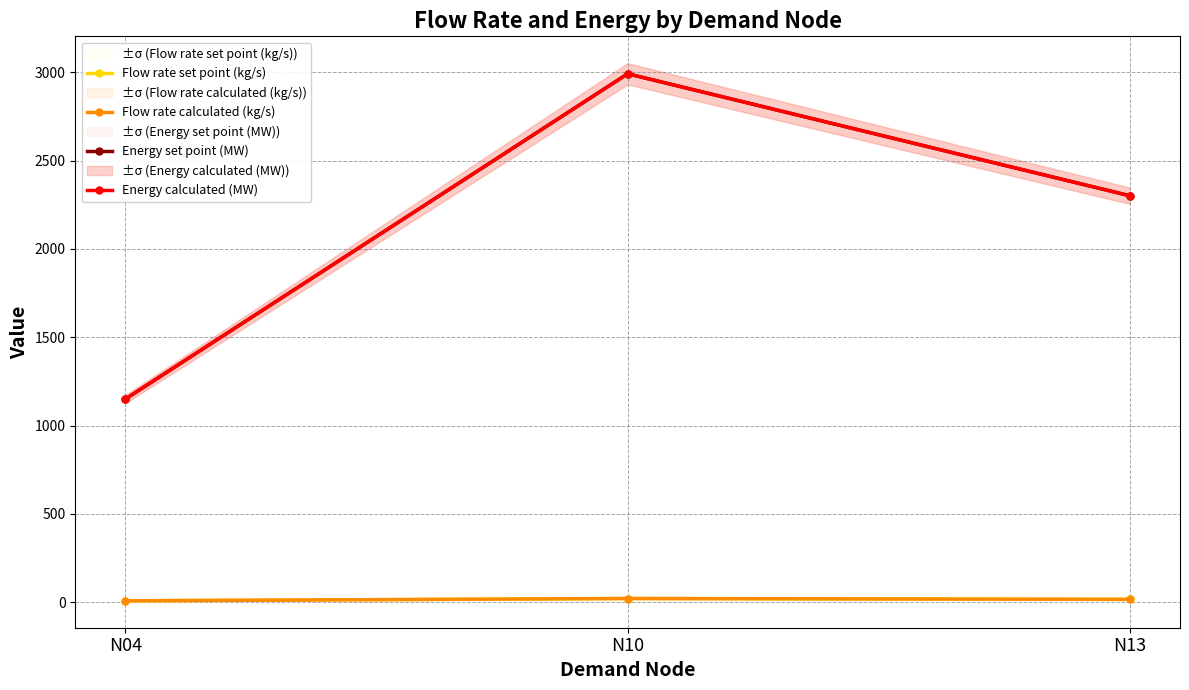

Which series has the largest total across all categories?

Energy calculated (MW)